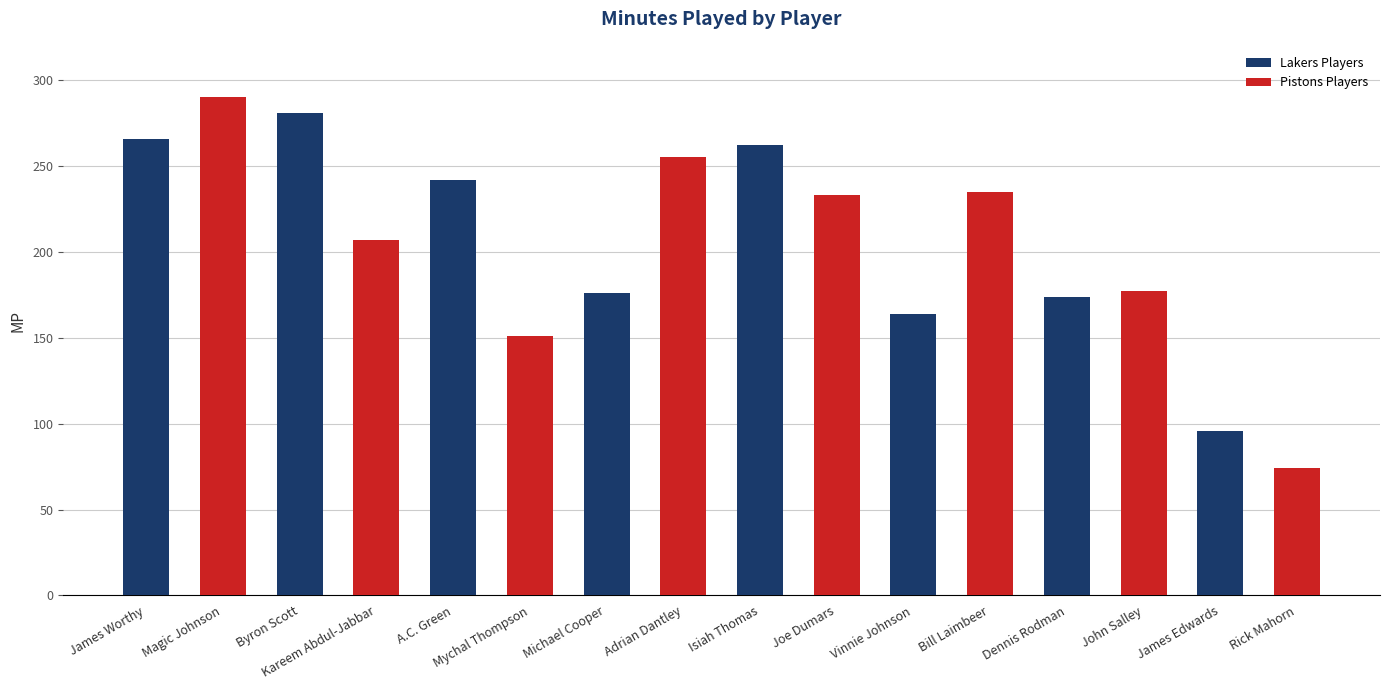

Between James Worthy and Isiah Thomas, which series saw the biggest shift?

Pistons Players